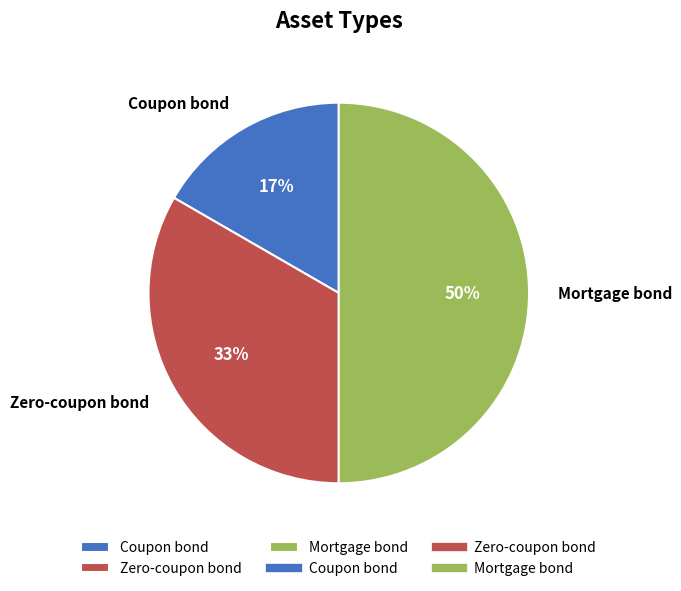

Which has a higher value, Mortgage bond or Zero-coupon bond?

Mortgage bond